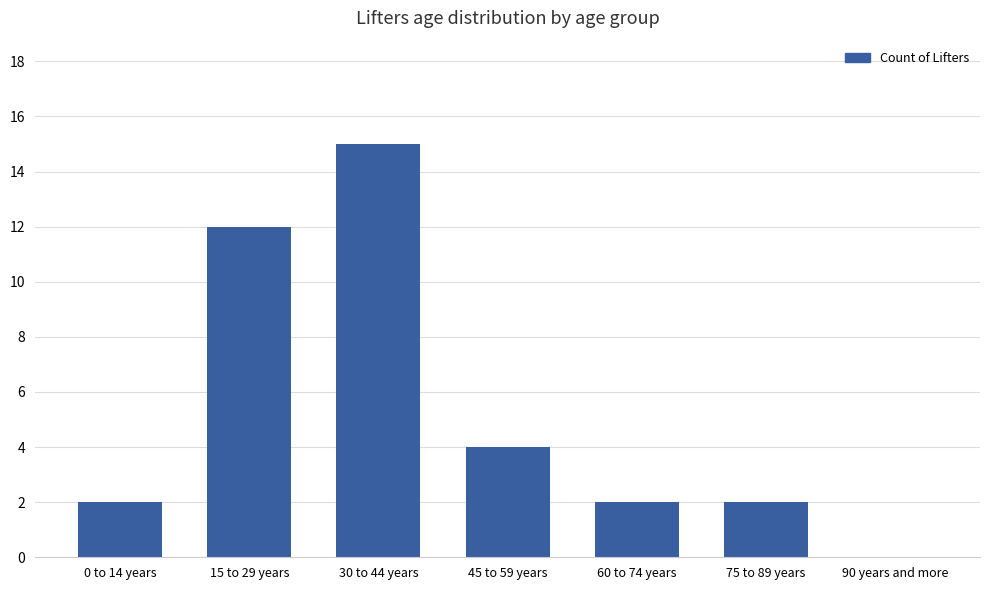

At which category does the chart reach its peak across all series?

30 to 44 years